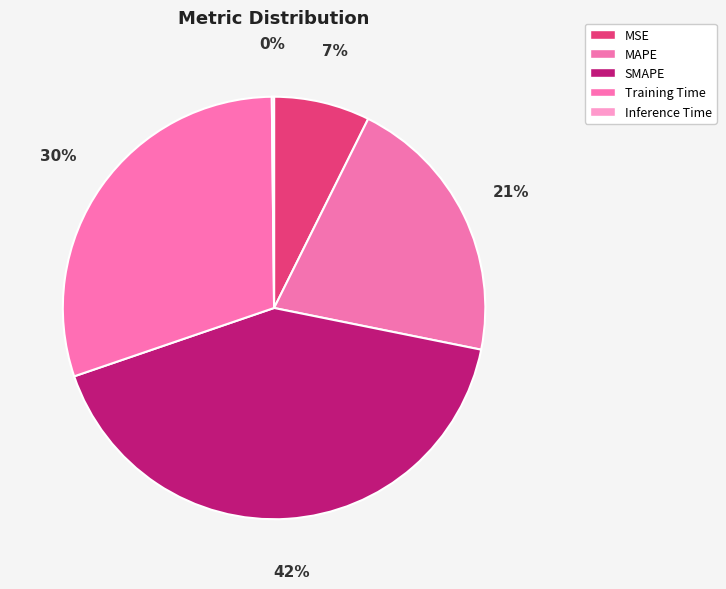

To the nearest percent, what portion does Training Time represent?

30%